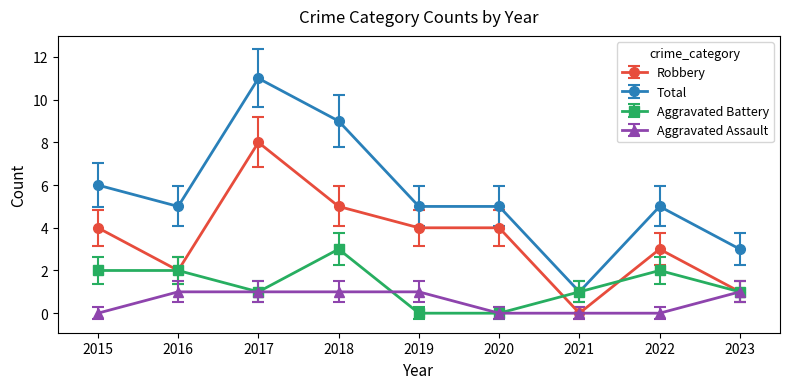

What is the spread (max minus min) of values at 2019?

5